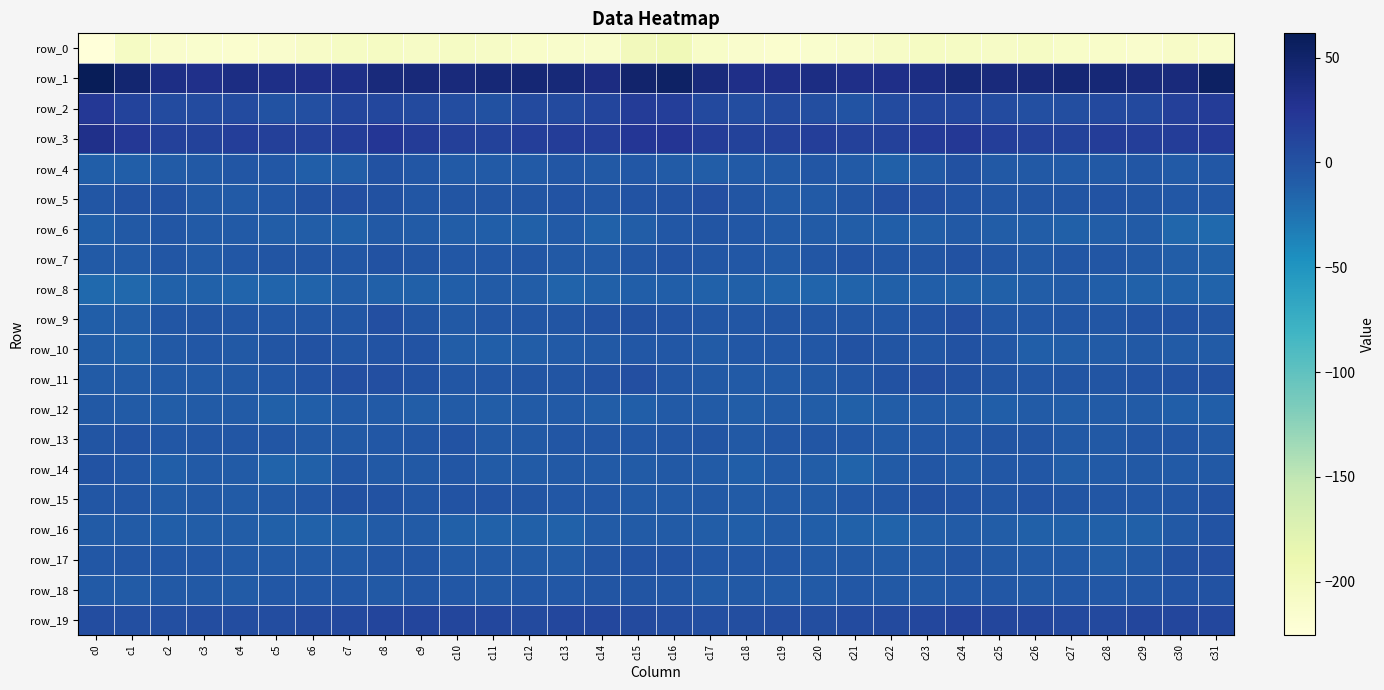

Rank the categories by row_0 value from highest to lowest.

c16, c15, c23, c8, c26, c24, c1, c7, c10, c9, c25, c22, c11, c6, c30, c27, c17, c12, c28, c31, c21, c13, c14, c29, c2, c18, c5, c3, c20, c4, c19, c0